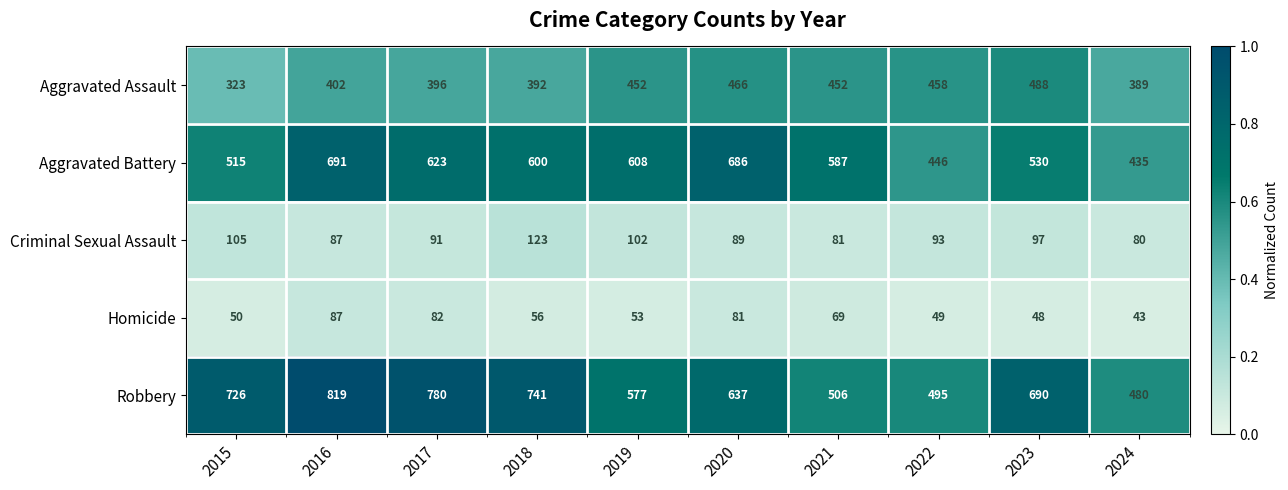

Where is Aggravated Assault nearest to the value 405?

2016